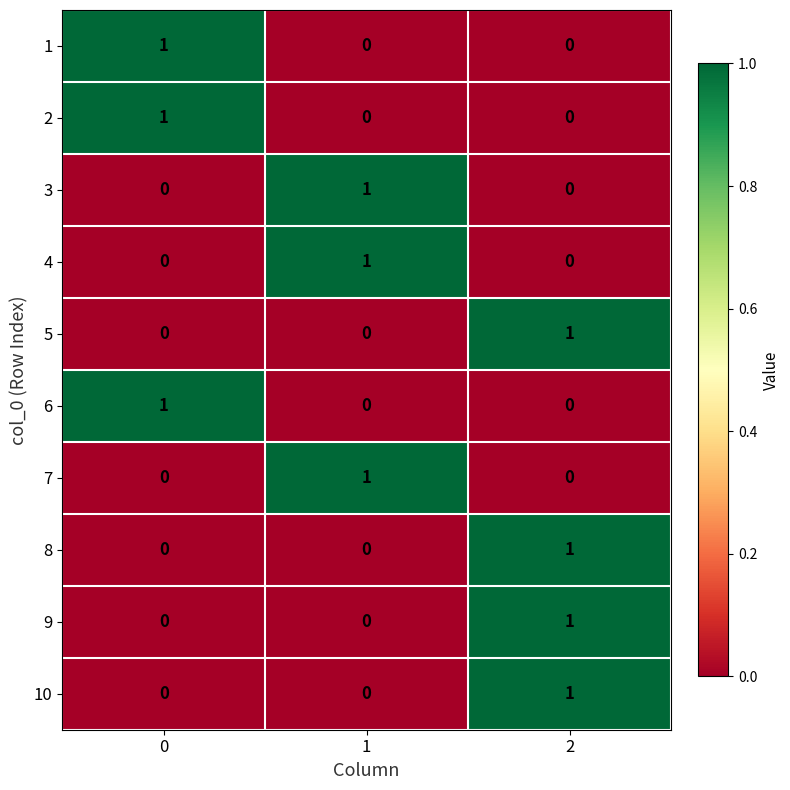

The value of 5 at 1 is 0. True or false?

True